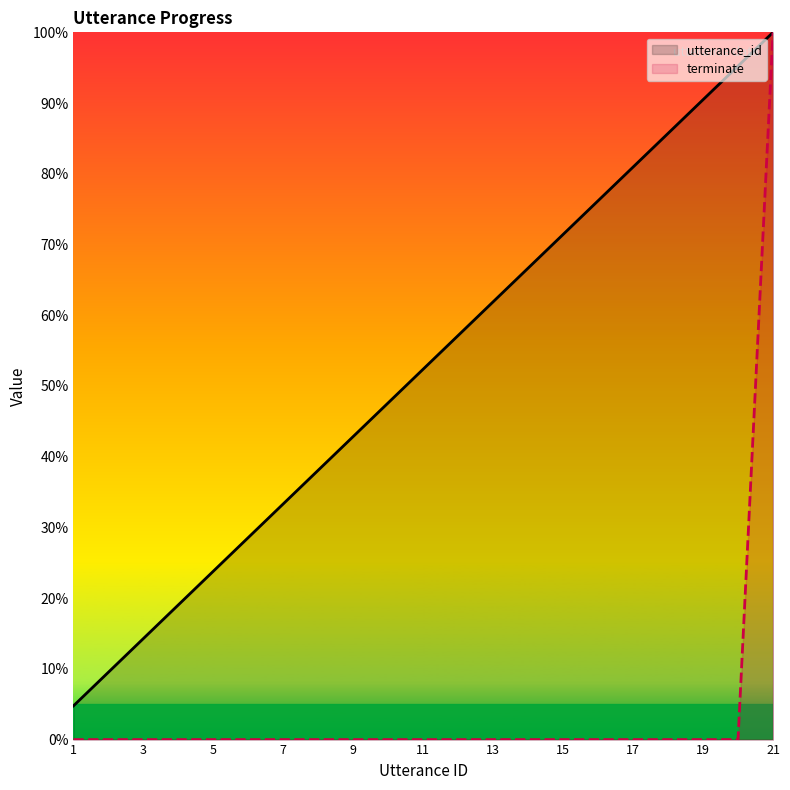

The value of utterance_id at 11 is 26.1. True or false?

False